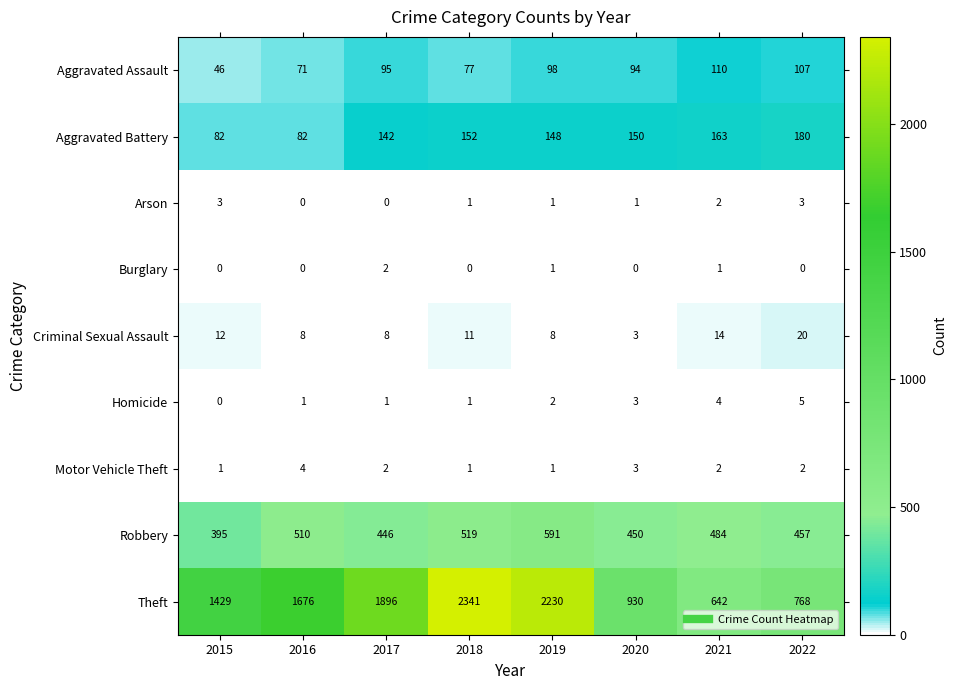

What is the maximum value for Aggravated Assault?

110